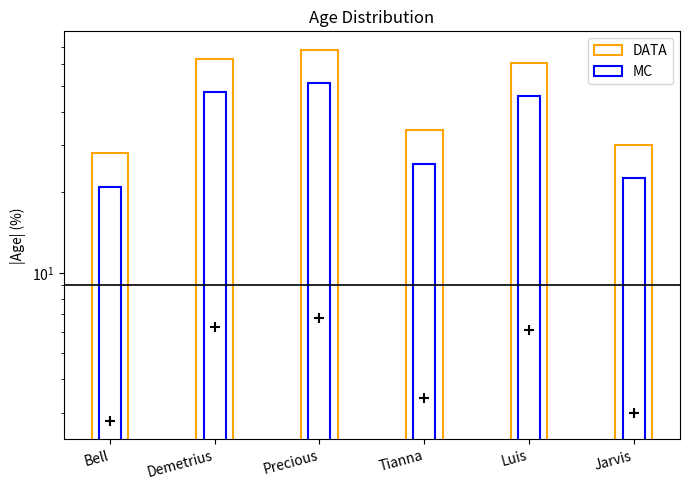

Is the value of DATA at Demetrius greater than the value of MC at Bell?

Yes